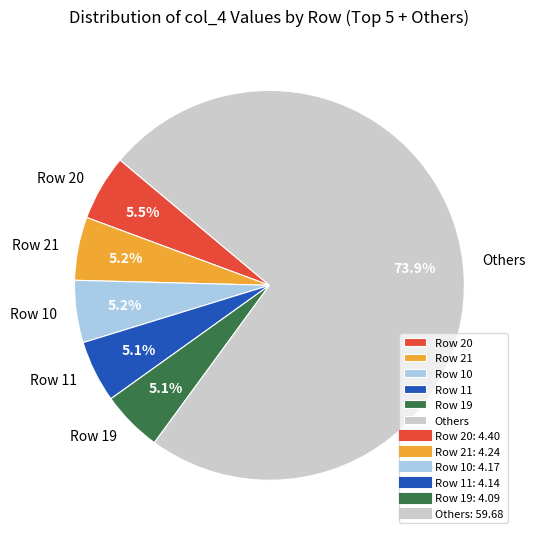

What is the total percentage of Others and Row 19?

79.0%